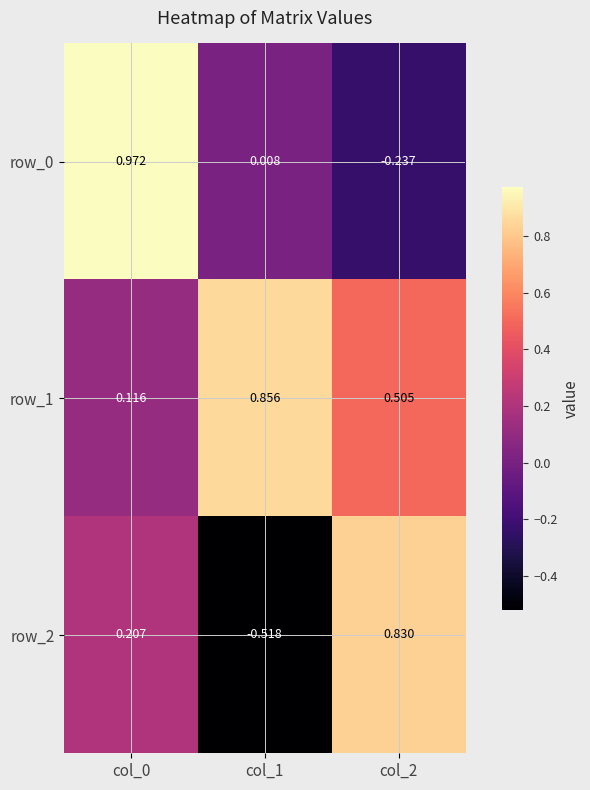

What is the total value across all series at col_1?

0.3